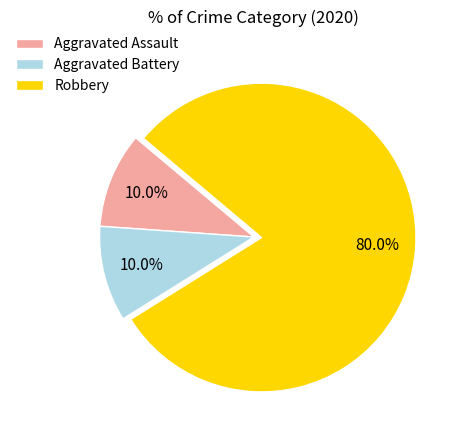

How many segments does this pie chart have?

3